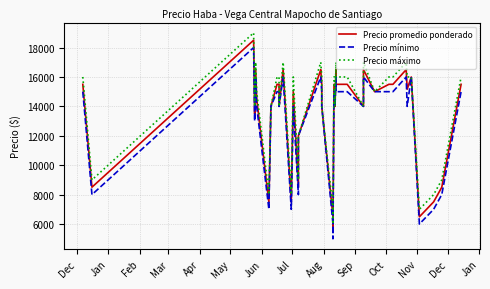

What is the maximum value for Precio máximo?

19000